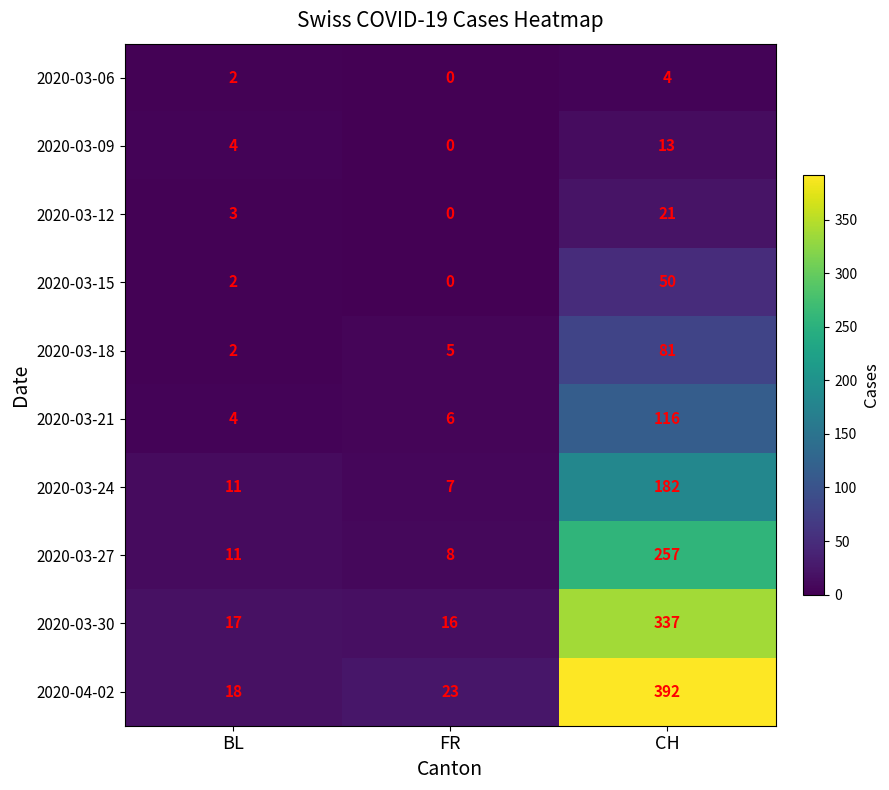

How many distinct data groups are displayed?

10